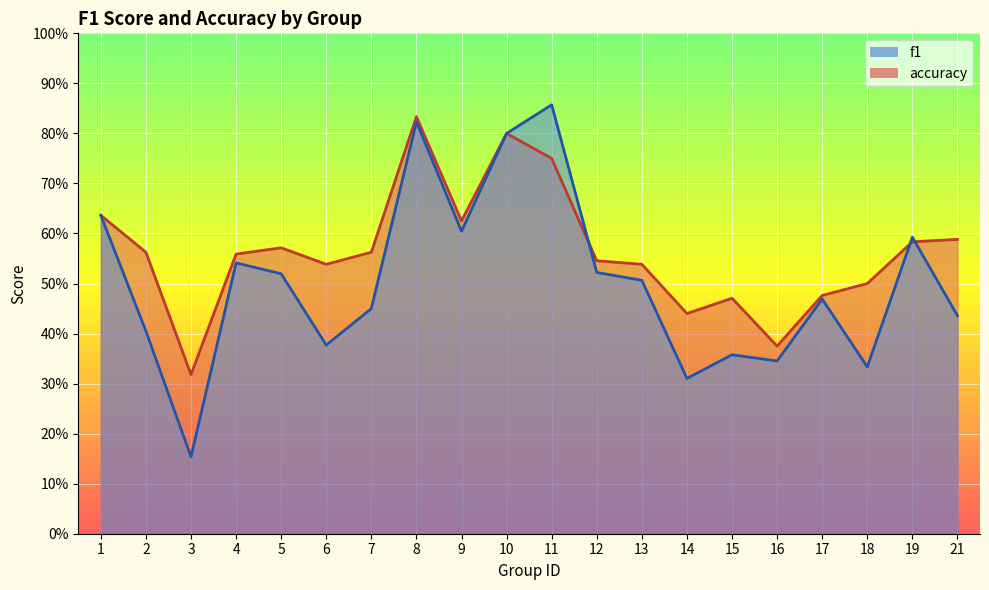

How many intersections are there between f1 and accuracy?

3